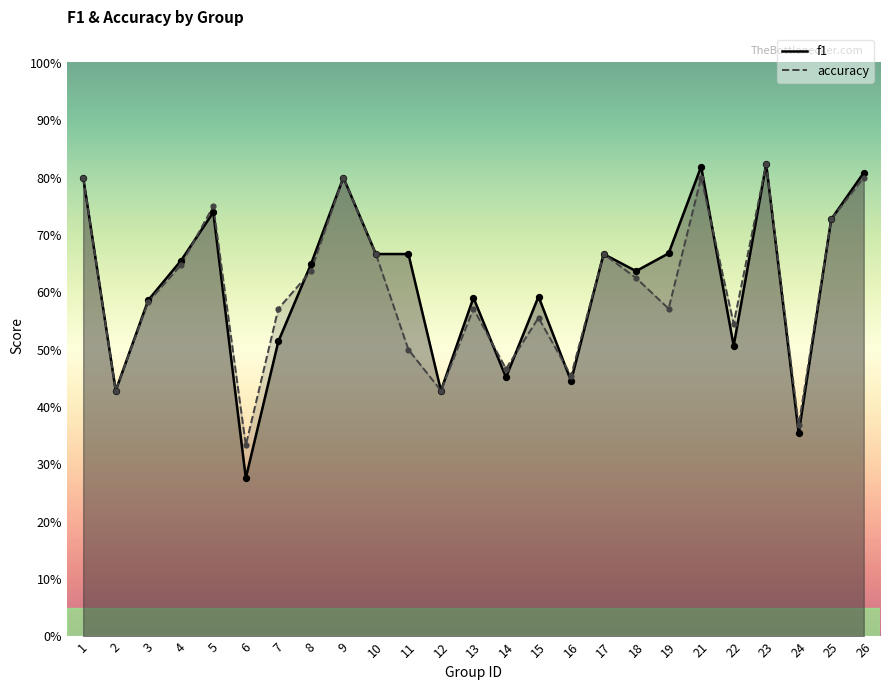

At which category is the sum across all series the highest?

23